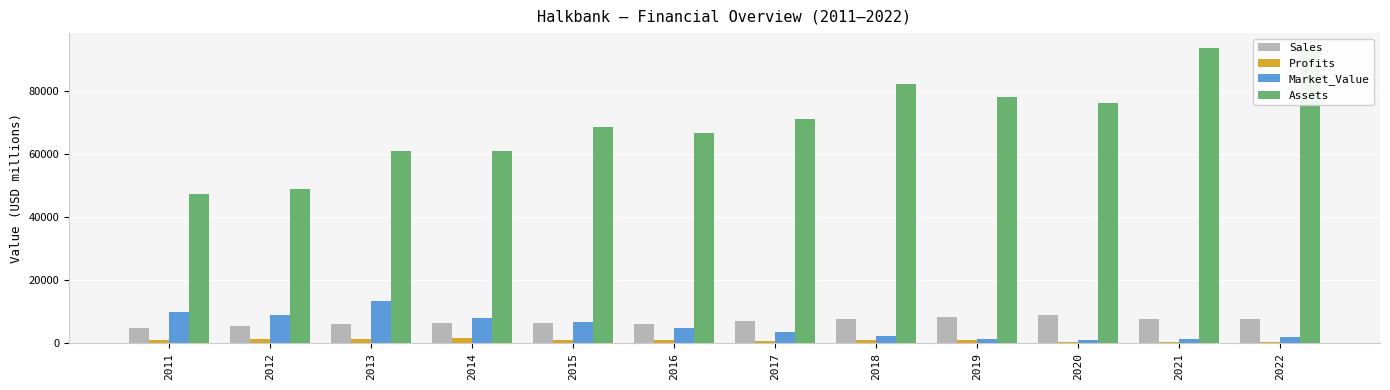

Which category has the highest value across all series?

2021